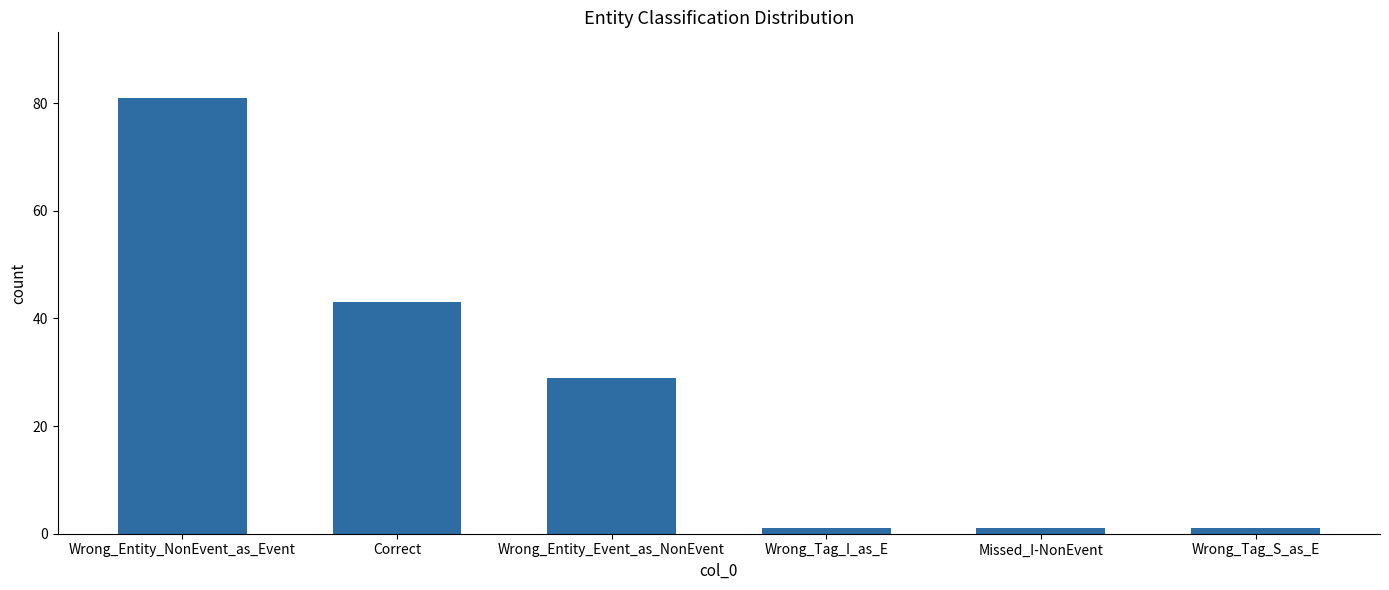

The value at Wrong_Entity_Event_as_NonEvent is 15. True or false?

False